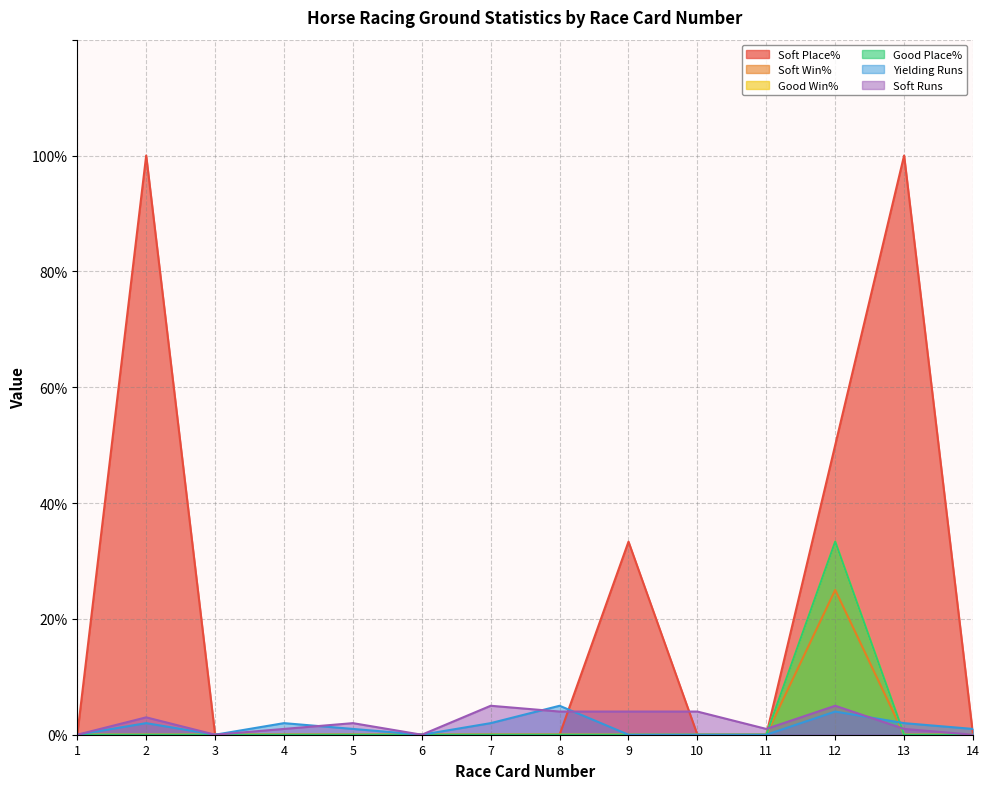

List the labels in order of Good Win% value, largest first.

12, 1, 2, 3, 4, 5, 6, 7, 8, 9, 10, 11, 13, 14